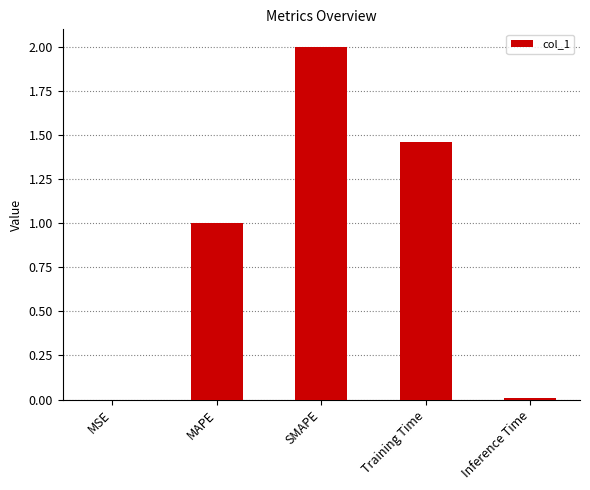

How many series are shown in this chart?

1